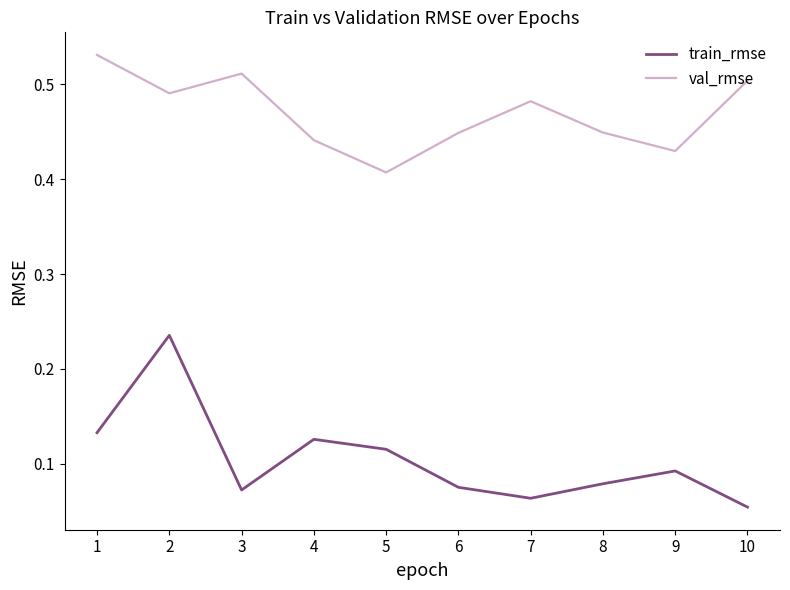

Does the chart have visible grid lines?

No